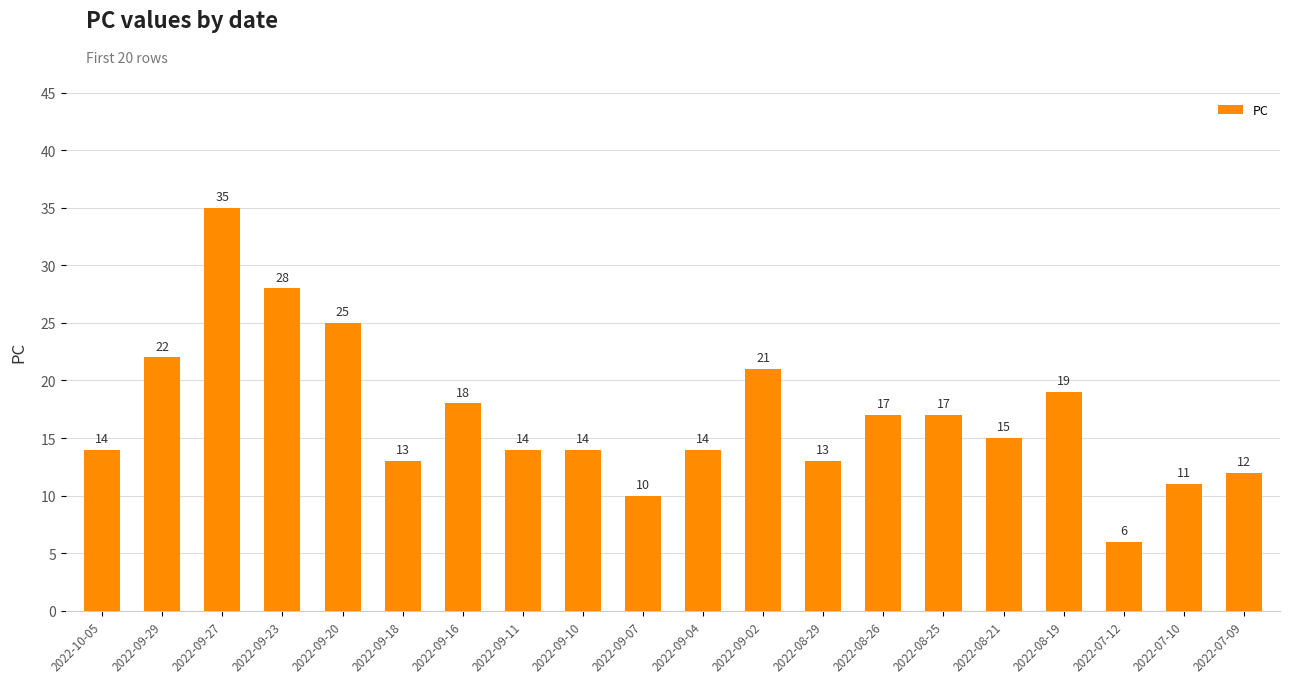

Which category has the lowest value across all series?

2022-07-12